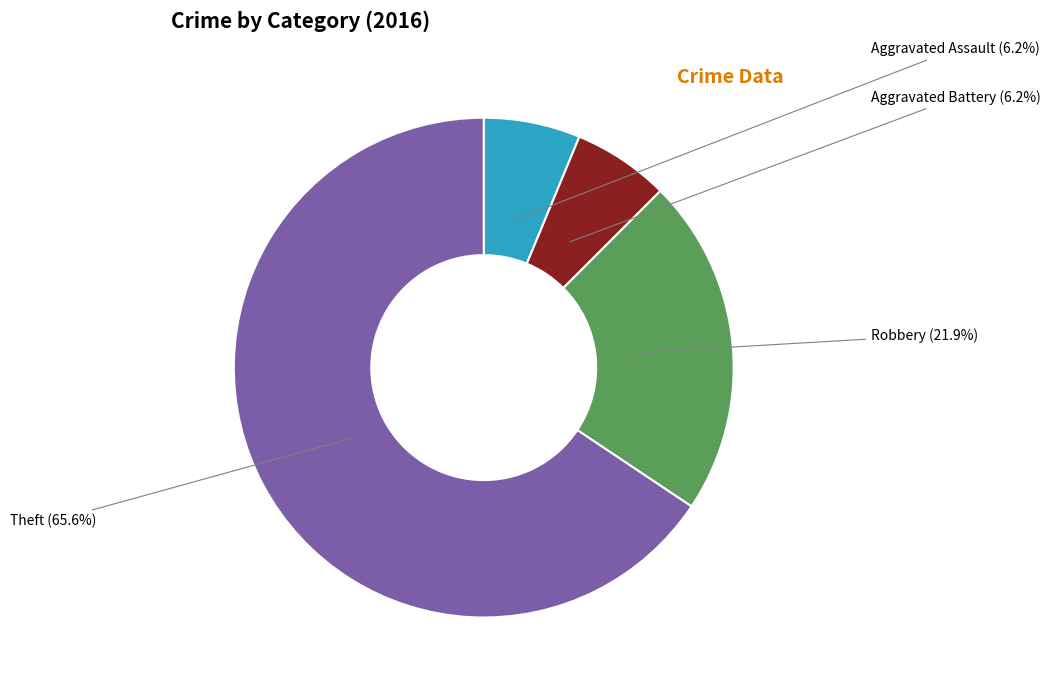

Is there any slice that represents more than half of the pie?

Yes